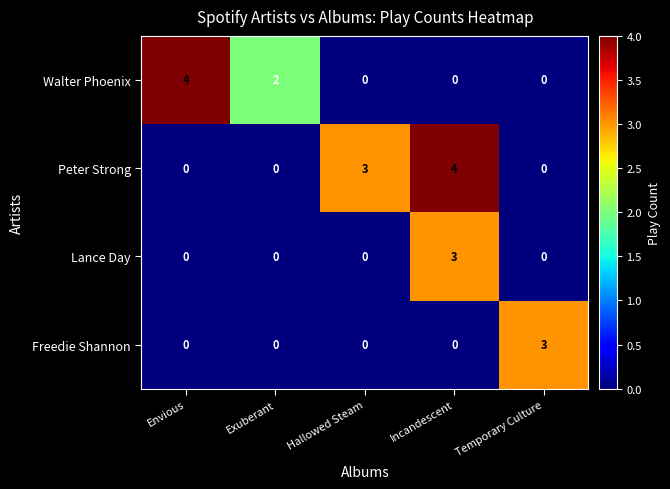

Which series changed the most between Exuberant and Hallowed Steam?

Peter Strong